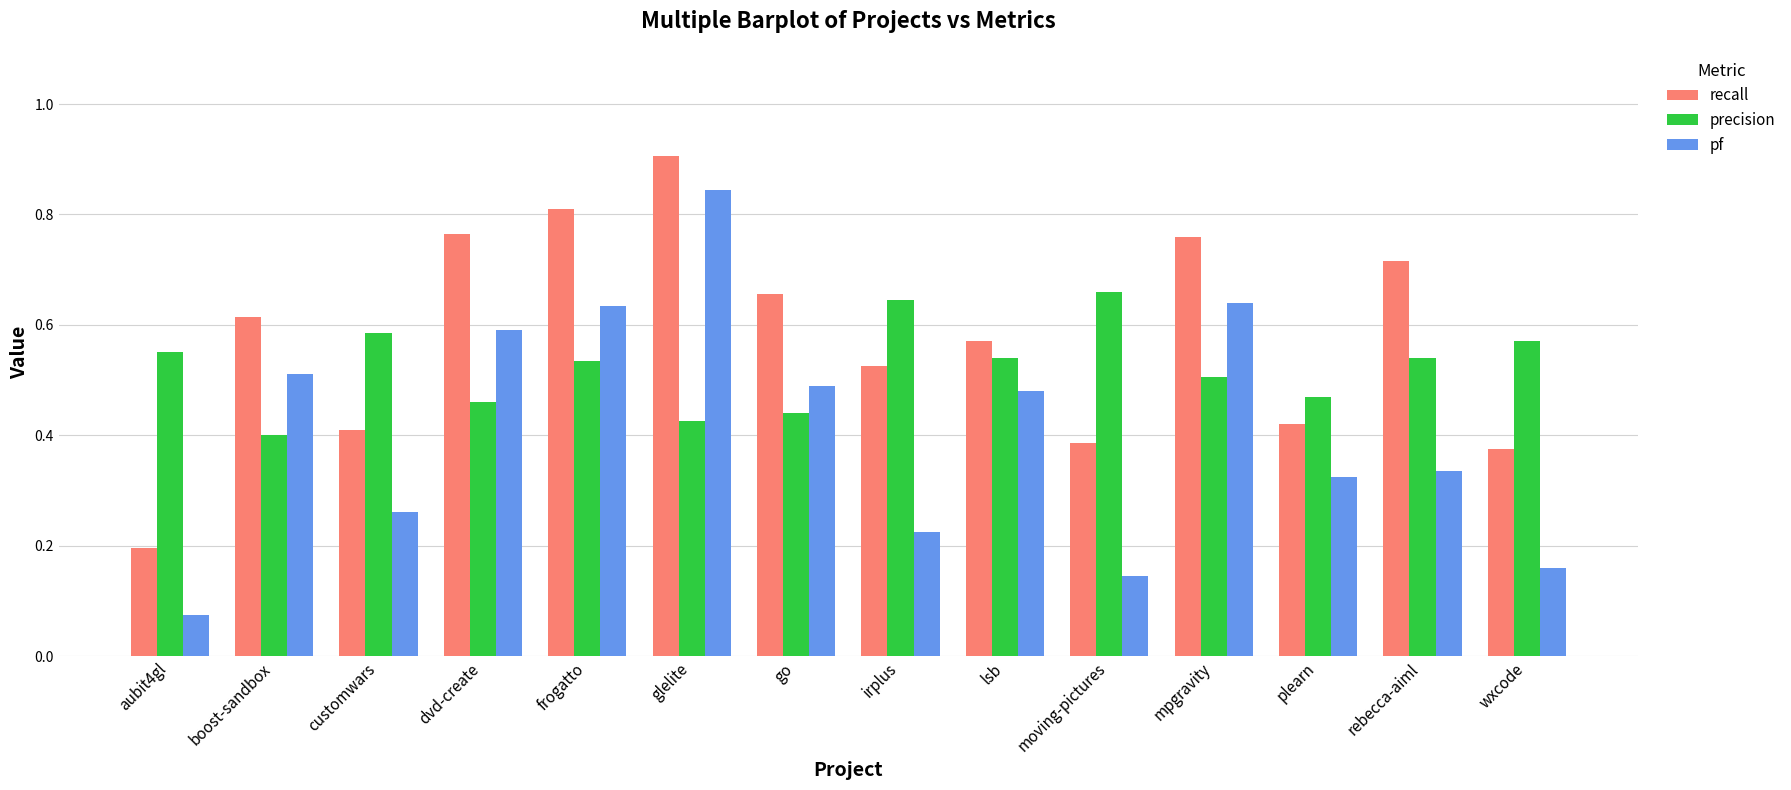

At mpgravity, list the series in order from largest to smallest.

recall, pf, precision